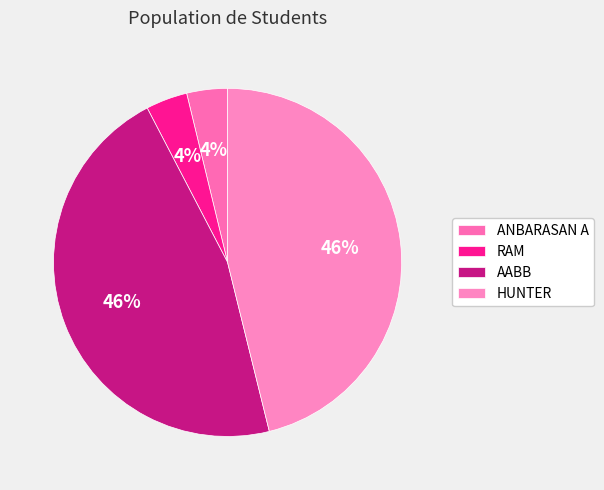

What is the change in value from ANBARASAN A to AABB?

+1133